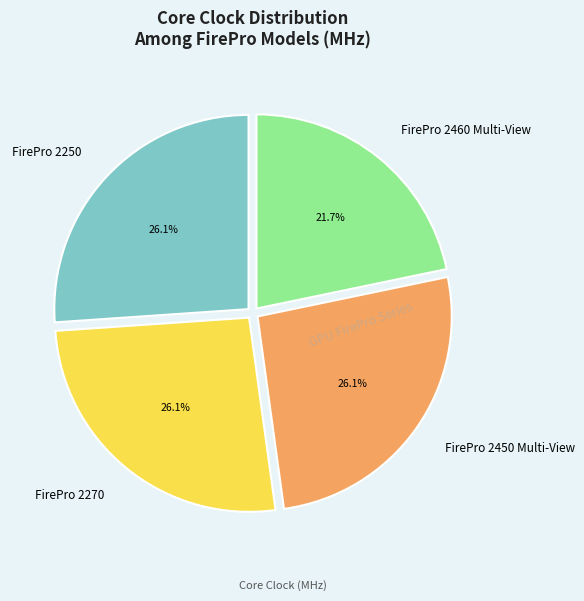

What is the ratio of the value at FirePro 2250 to the value at FirePro 2270?

1.0